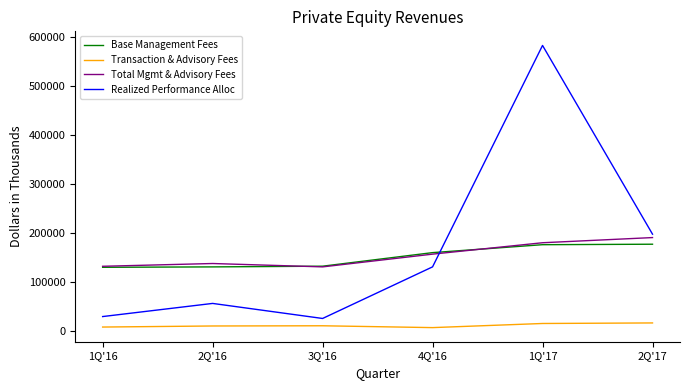

Between 3Q'16 and 1Q'17, which series saw the biggest shift?

Realized Performance Alloc